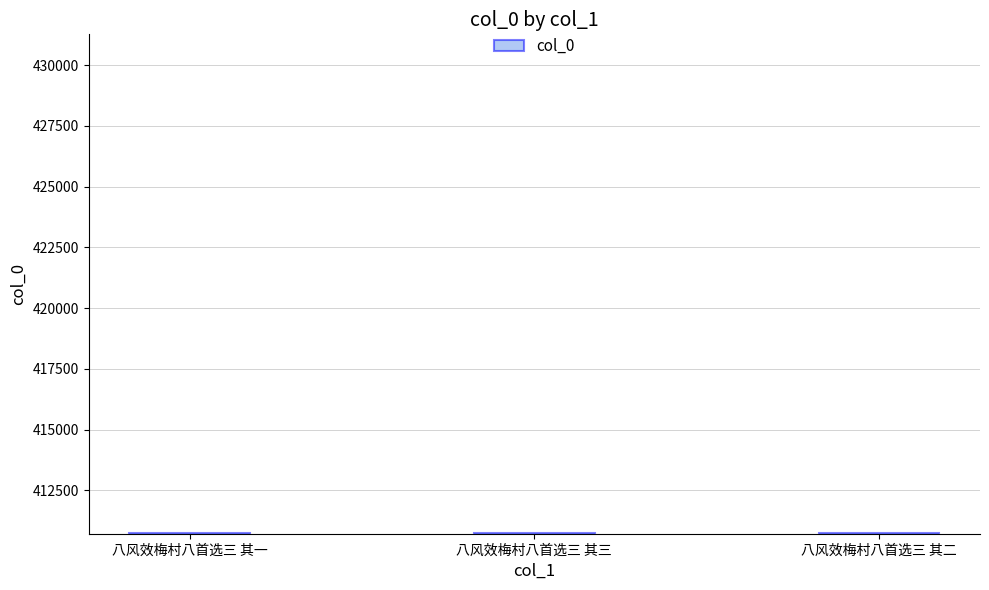

What is the value of the 1st bar from the left?

410725